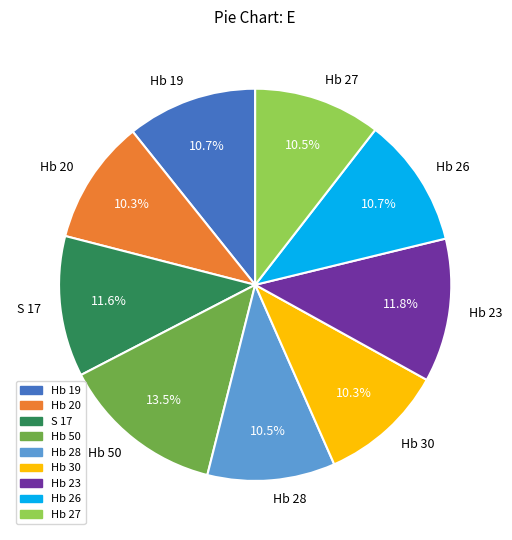

To the nearest percent, what is the combined percentage of Hb 23 and Hb 30?

22%